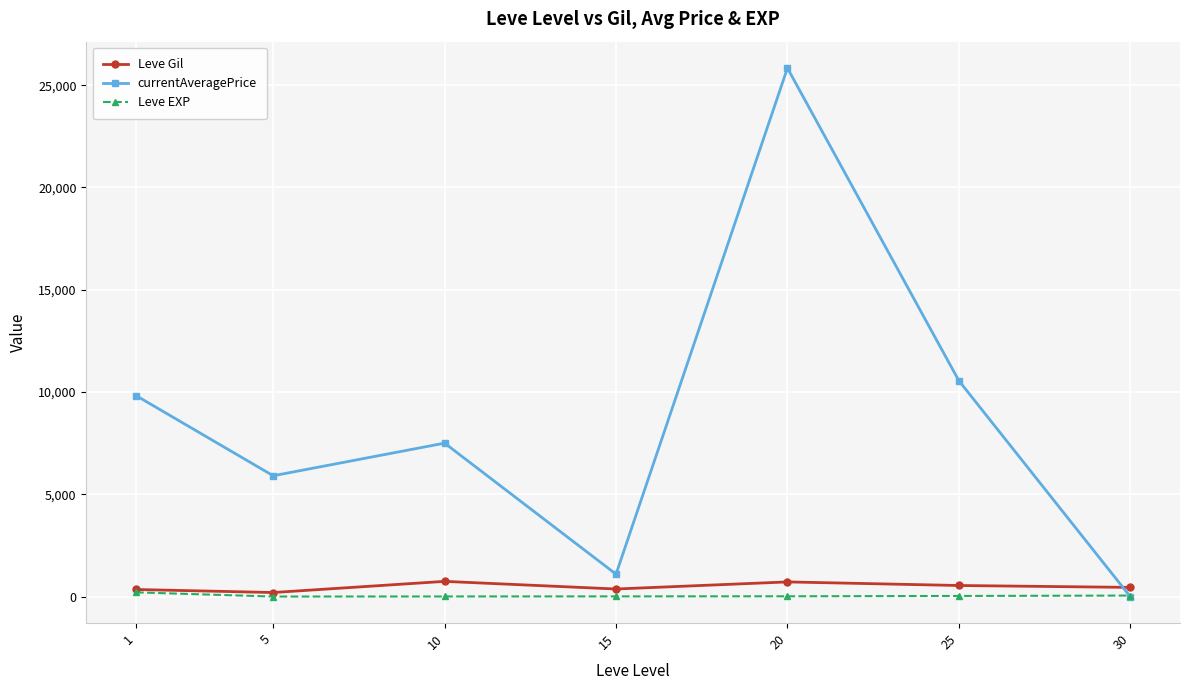

What is the value of the currentAveragePrice point at the 5th from the left?

25833.3